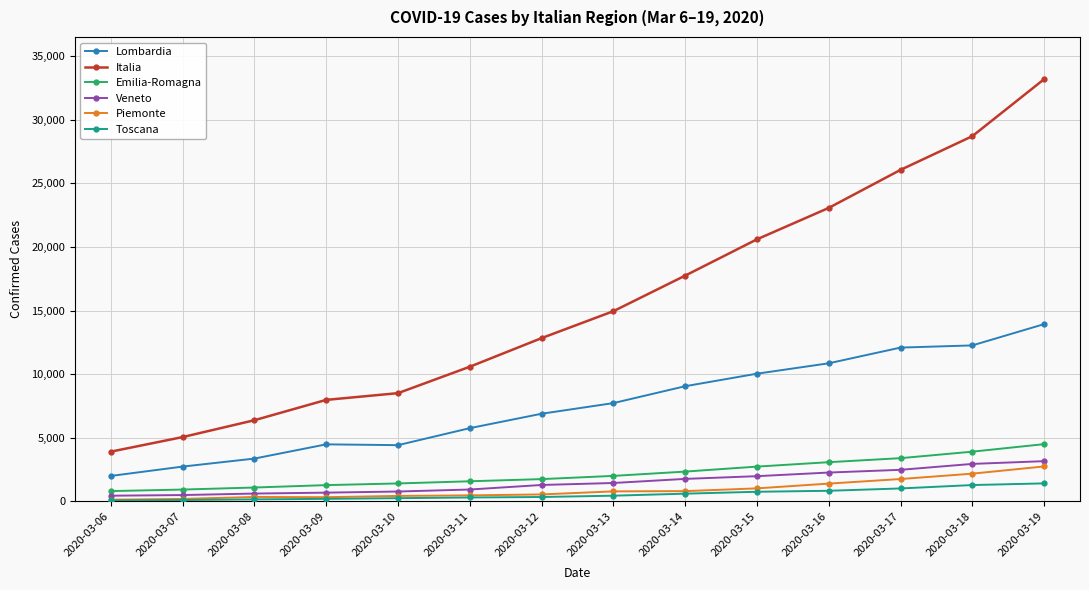

True or false: Toscana and Emilia-Romagna intersect in this chart.

False